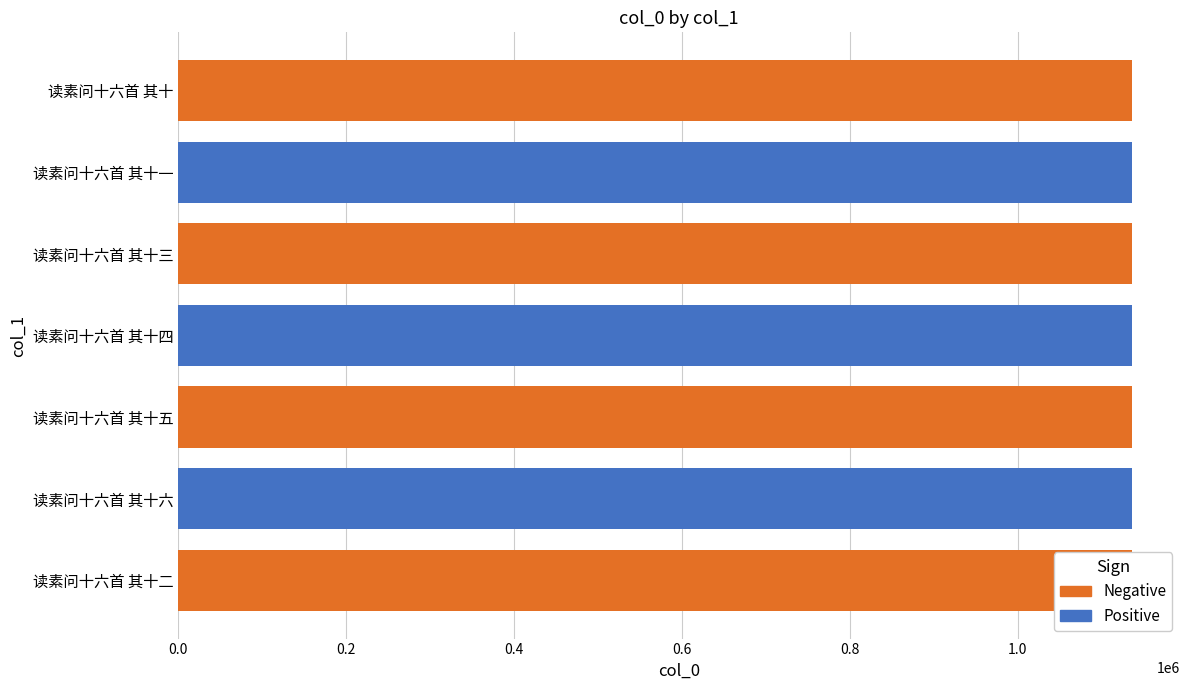

Is it true that the value at 读素问十六首 其十一 is 1136320?

True